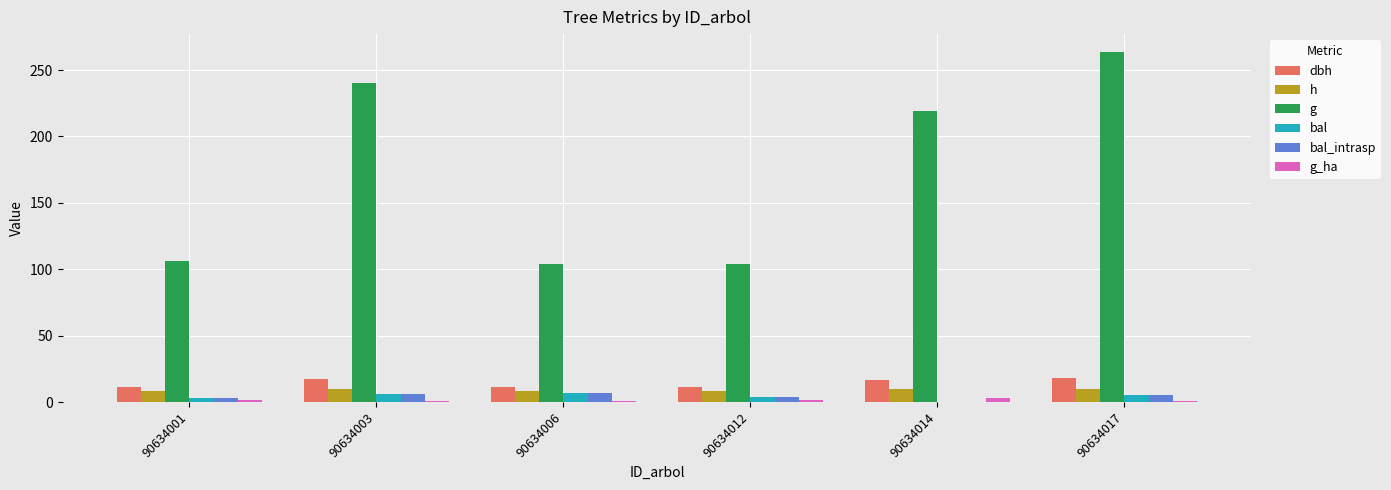

The g series shows 219.2 at 90634014. True or false?

True